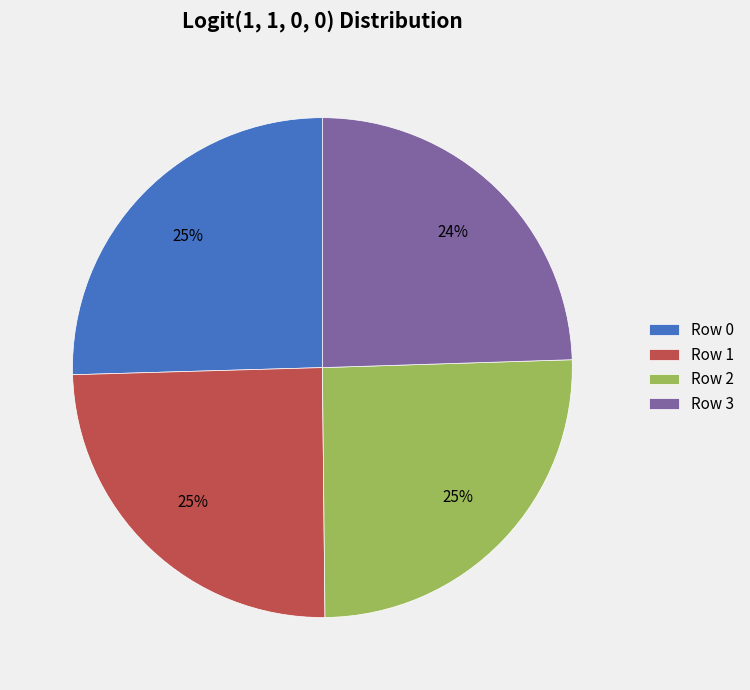

Count the number of slices in the pie.

4